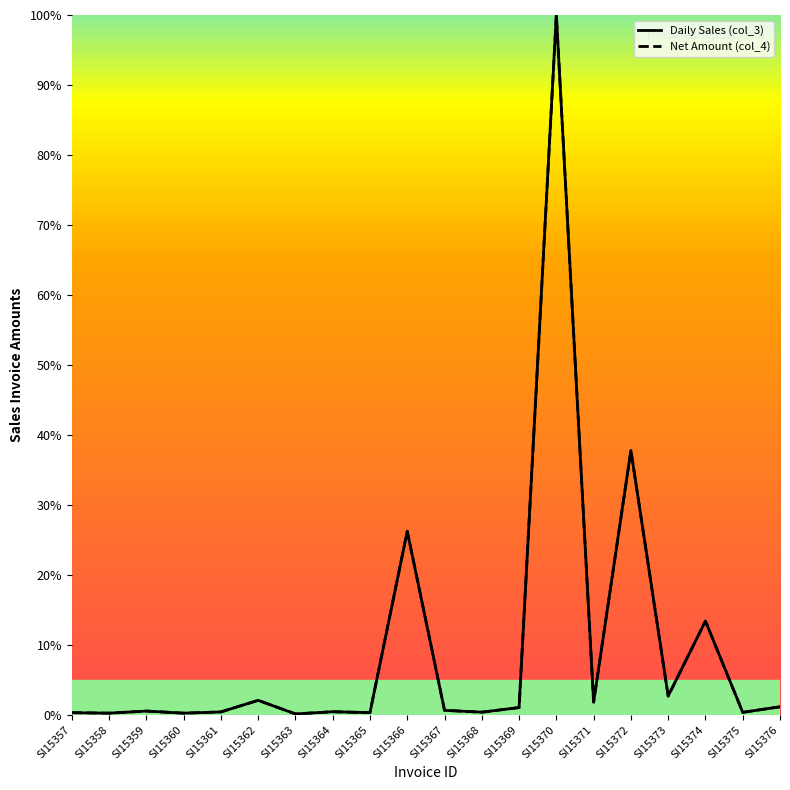

In Net Amount (col_4), how many points are lower than both neighbors (excluding endpoints)?

8